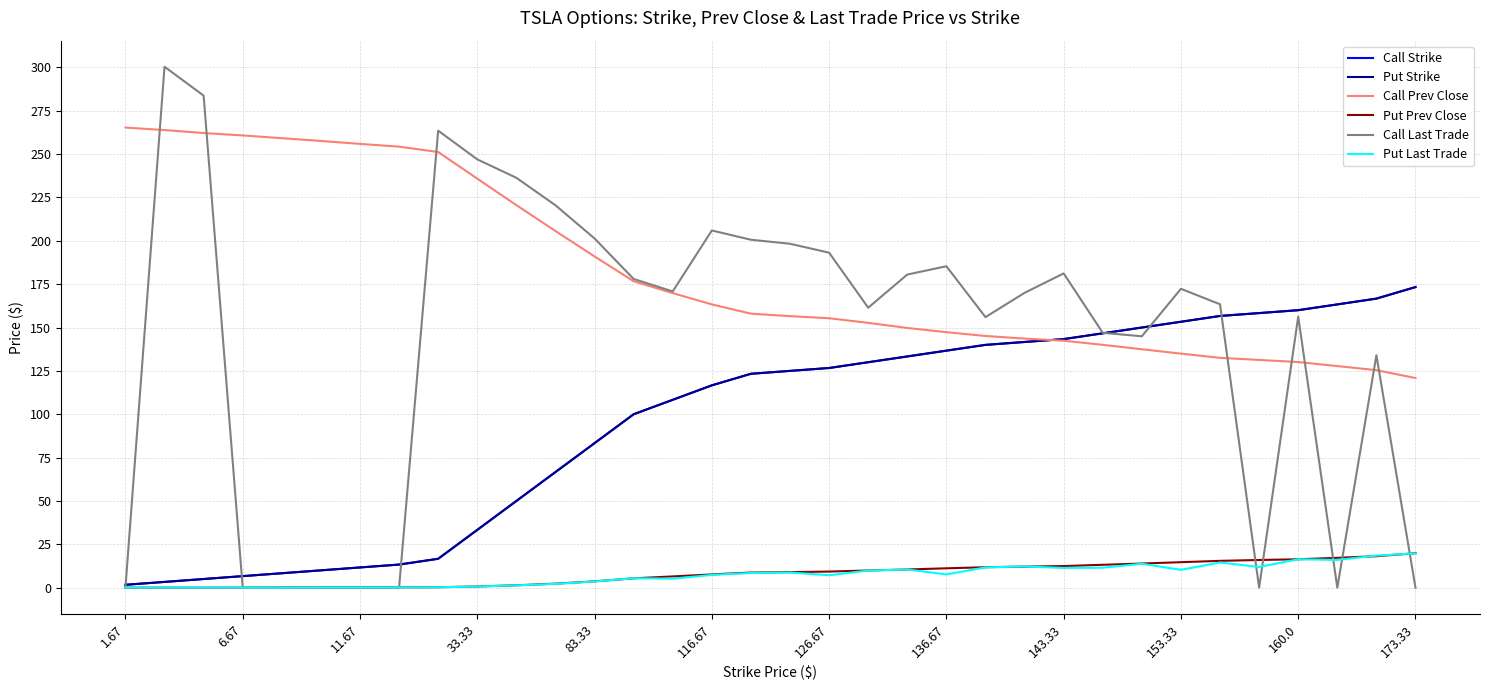

True or false: Call Strike and Call Prev Close cross at least once.

True